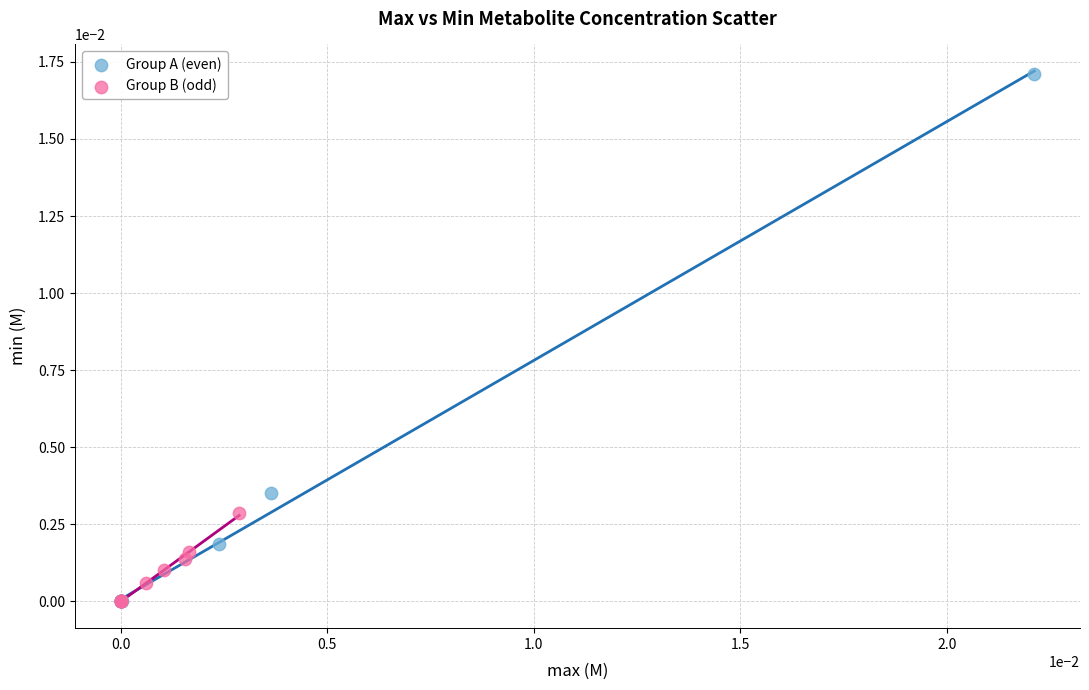

Which series reaches the maximum Y coordinate?

Group A (even)